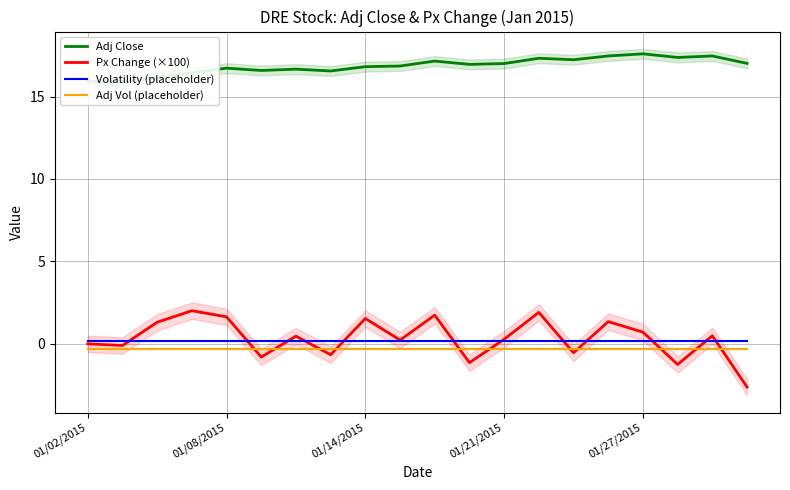

True or false: Volatility (placeholder) and Adj Vol (placeholder) cross at least once.

False